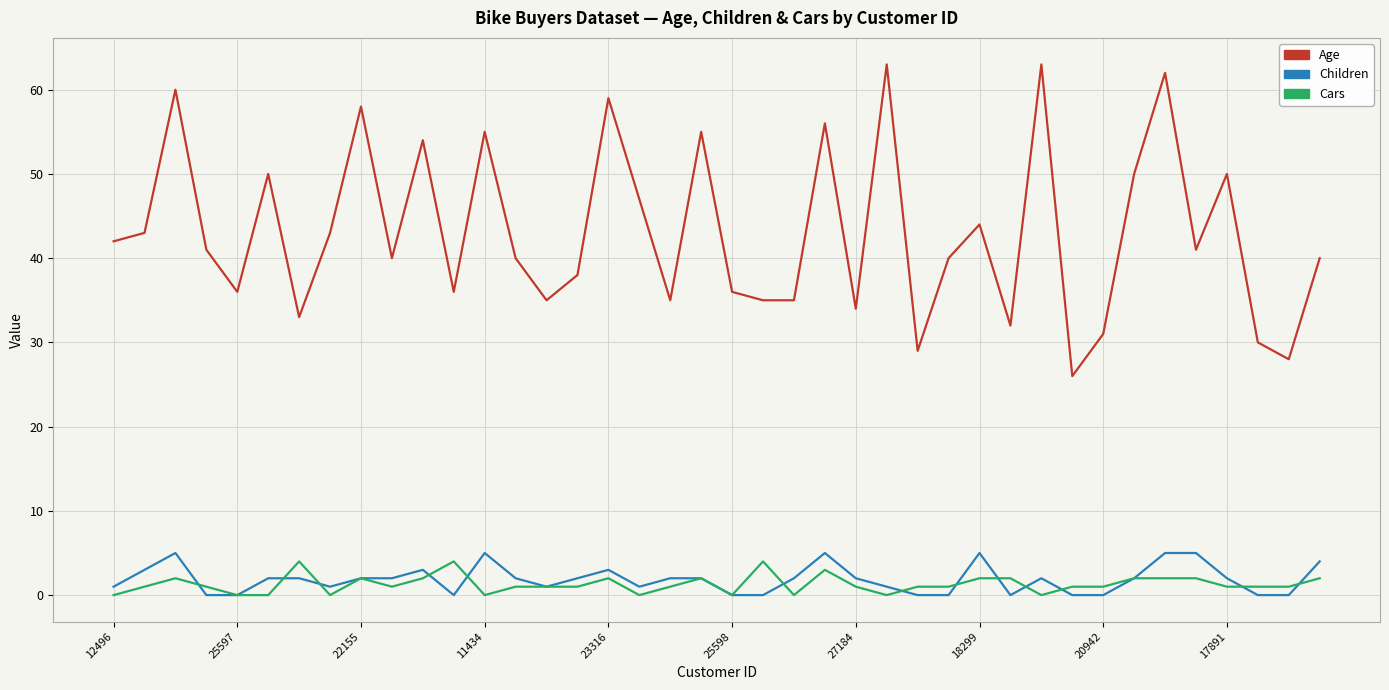

What is the lowest value of the Age series?

26